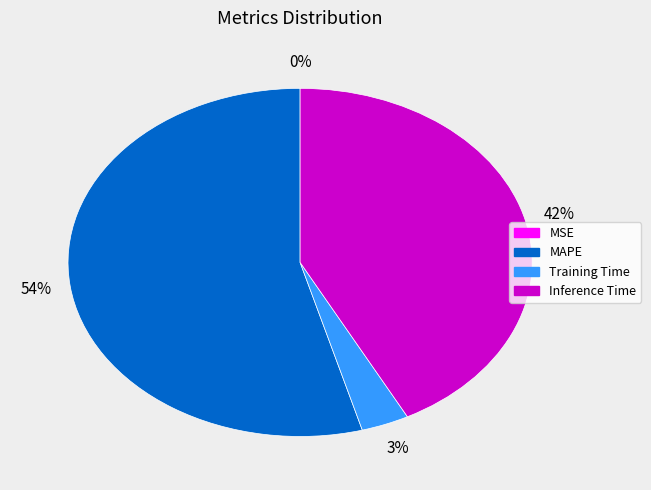

Is there a majority slice in this chart?

Yes